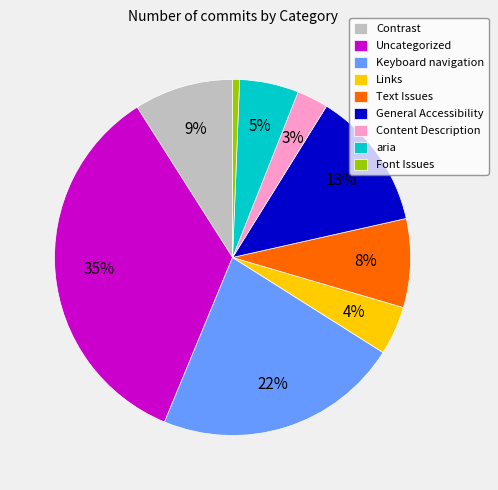

To the nearest percent, what percentage of the pie is Links?

4%